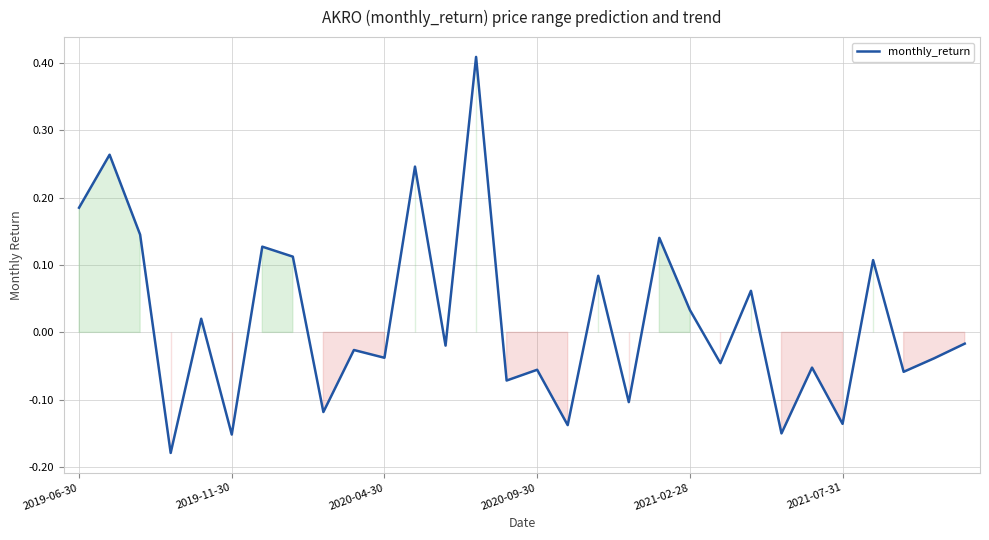

What is the difference between the maximum and minimum values?

0.6